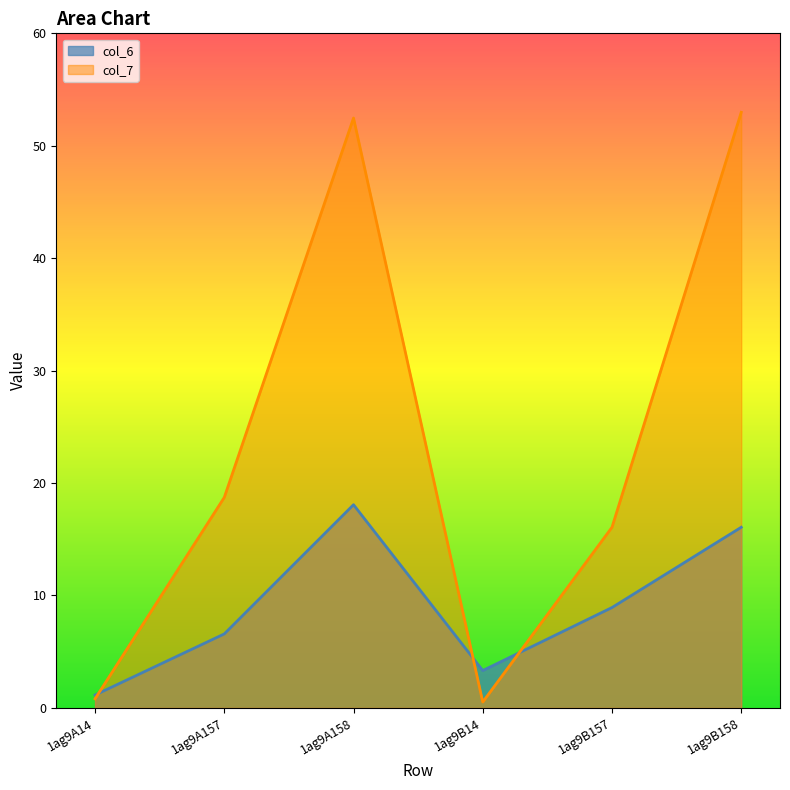

The value of col_7 at 1ag9A14 is 1.1. True or false?

False